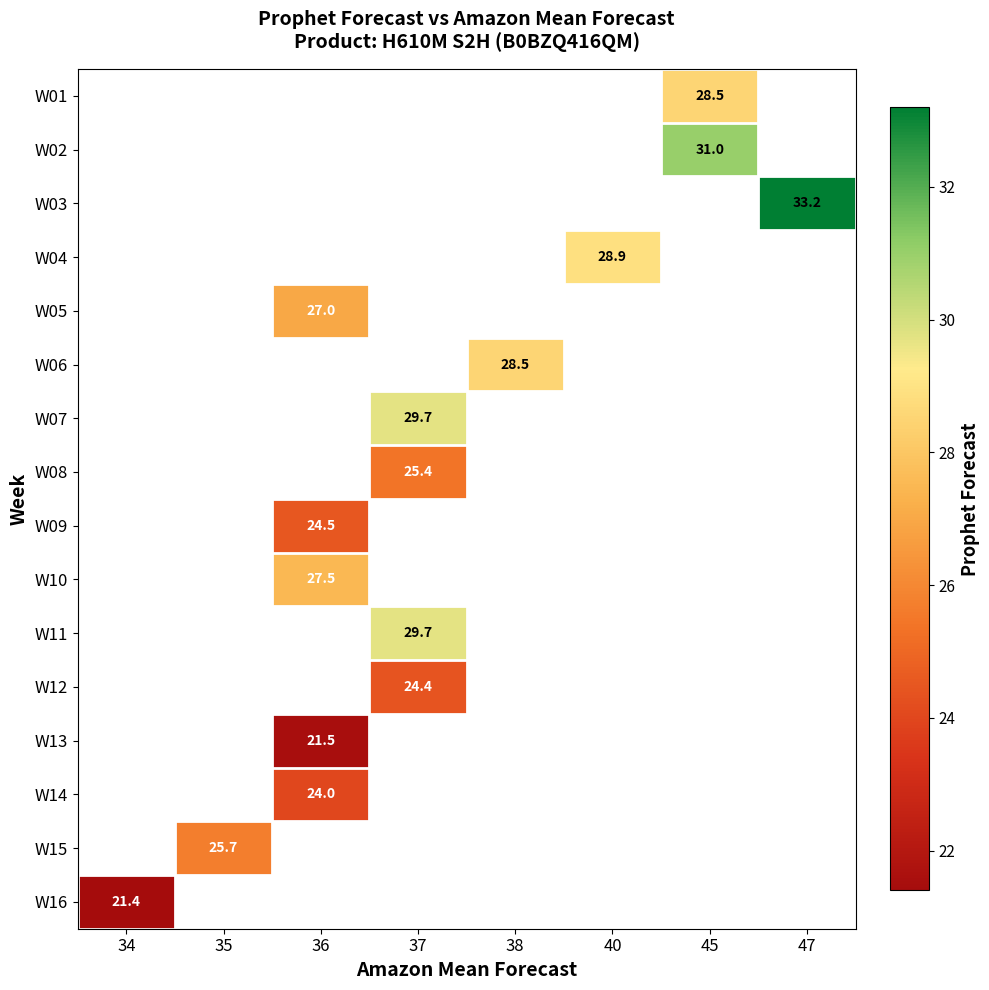

Count the number of data series in this chart.

16